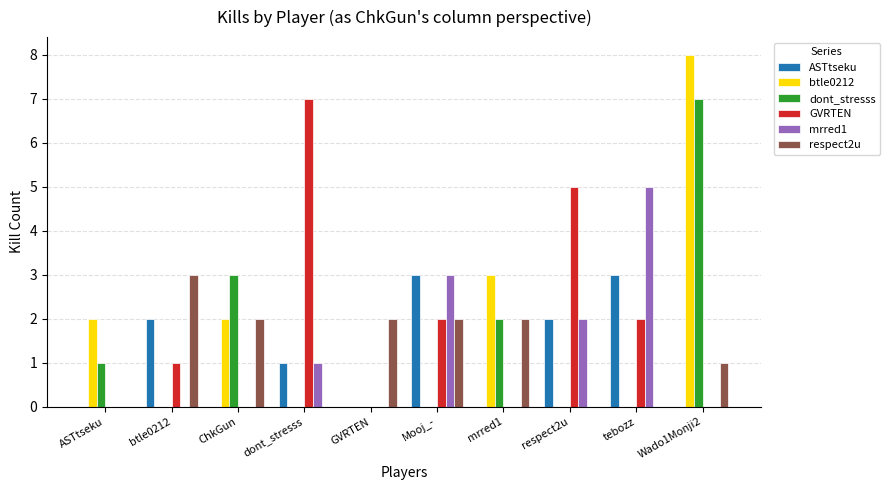

What is the highest value of the GVRTEN series?

7